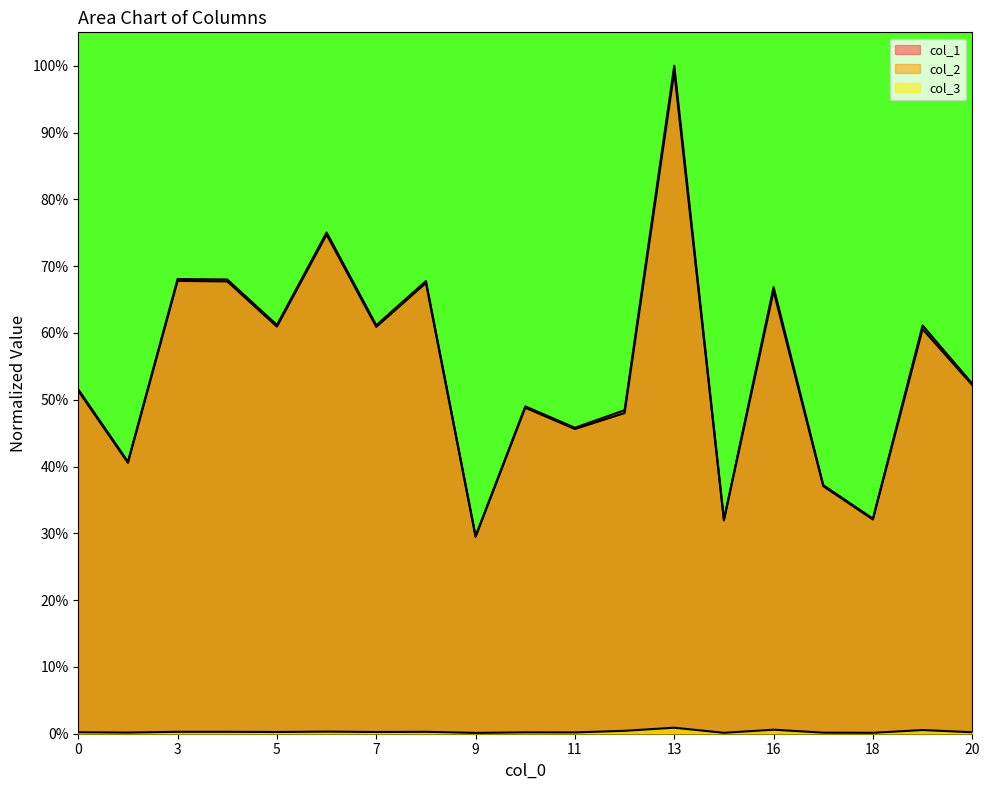

How many distinct data groups are displayed?

3